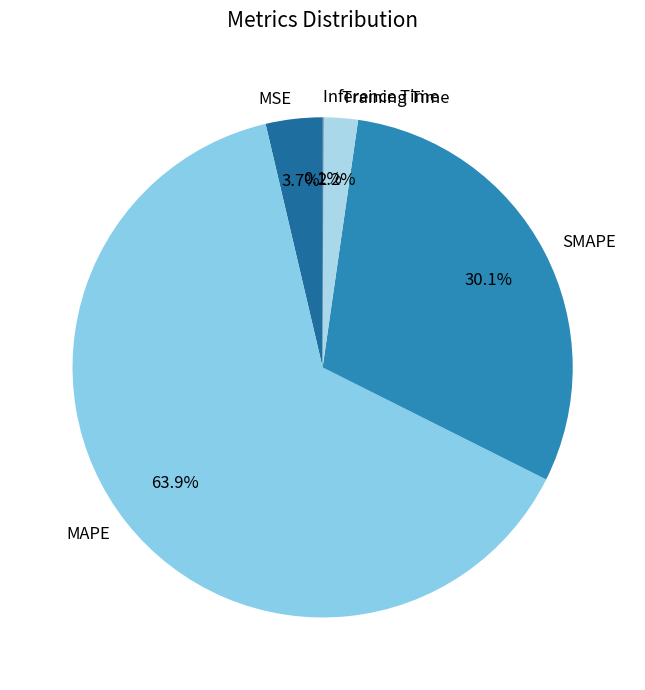

Between SMAPE and Training Time, which is larger?

SMAPE